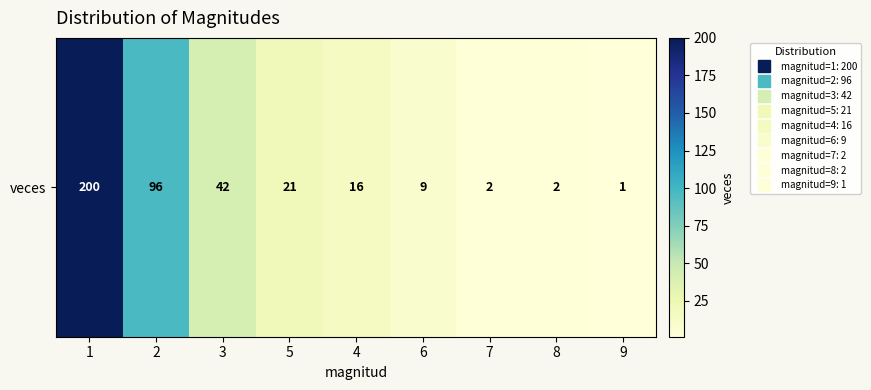

List the labels in order of value, smallest first.

9, 7, 8, 6, 4, 5, 3, 2, 1